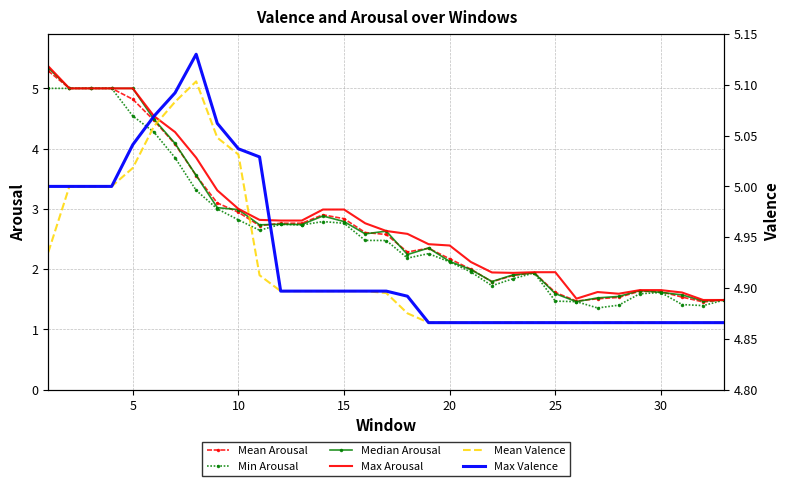

How many data points does each series have?

33